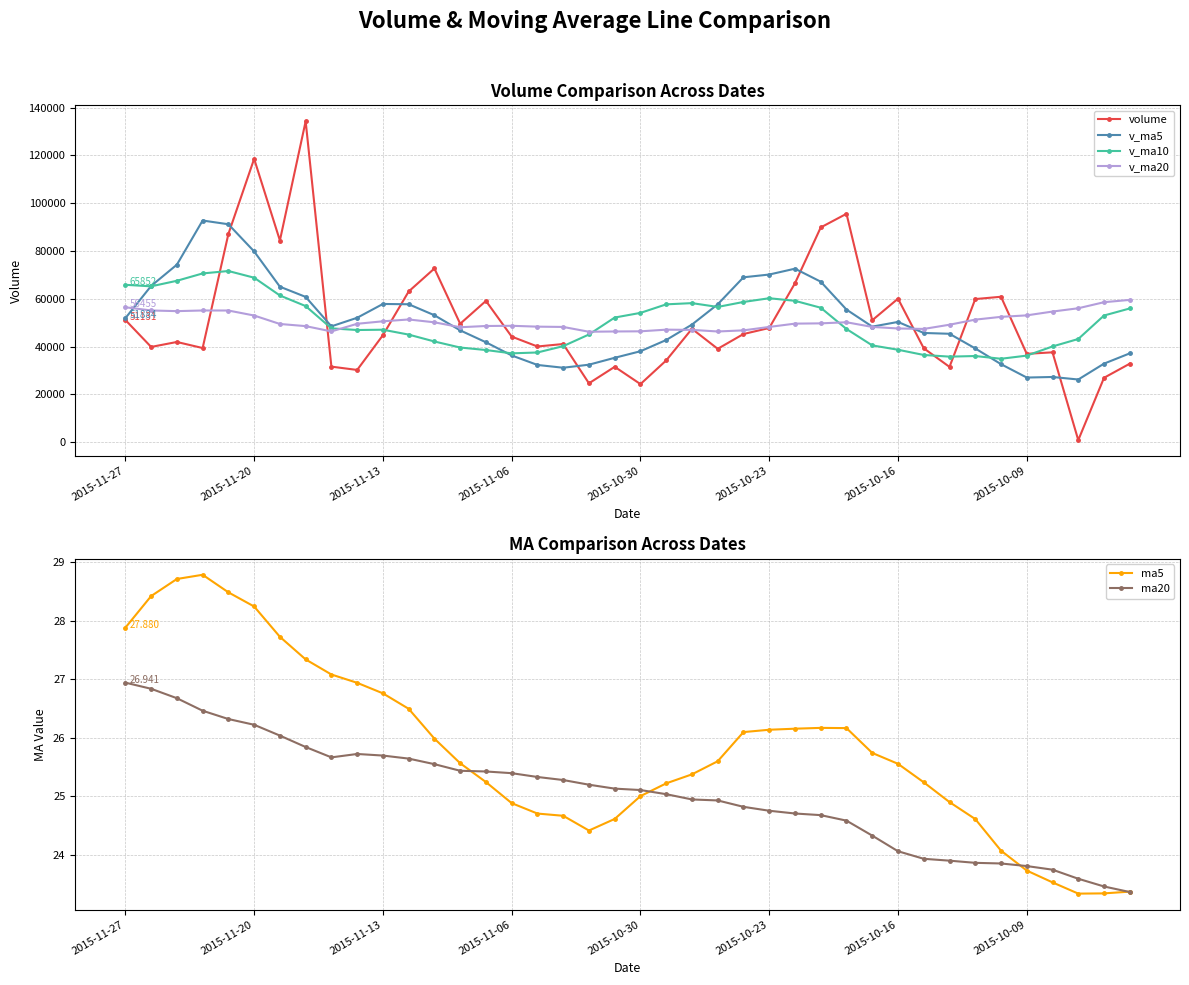

Which has a higher value, 16 or 13?

13